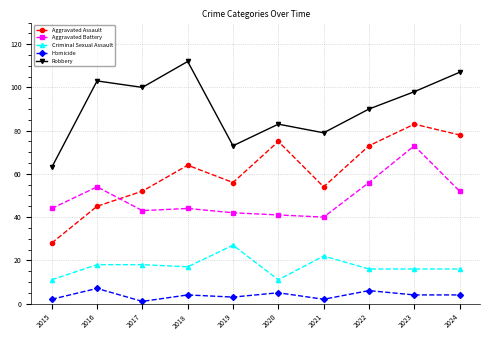

At which category is the sum across all series the highest?

2023